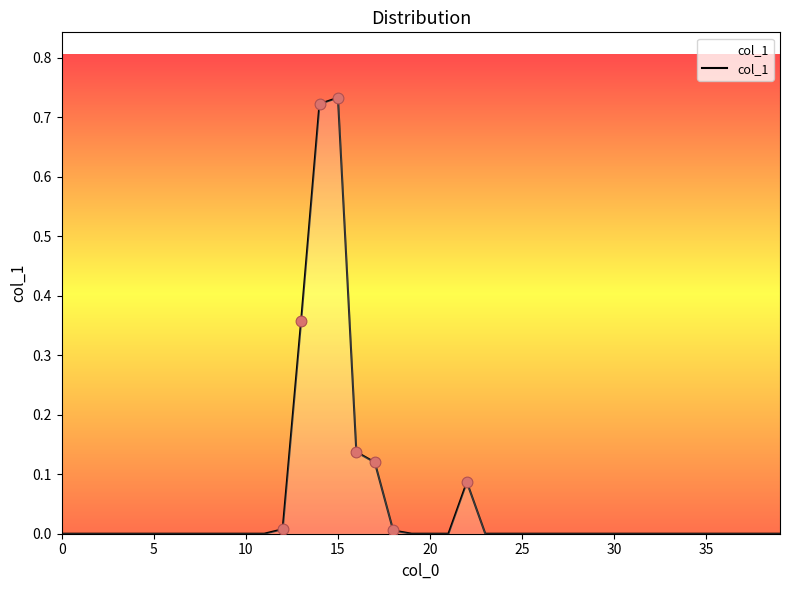

How many lines are shown in the chart?

1